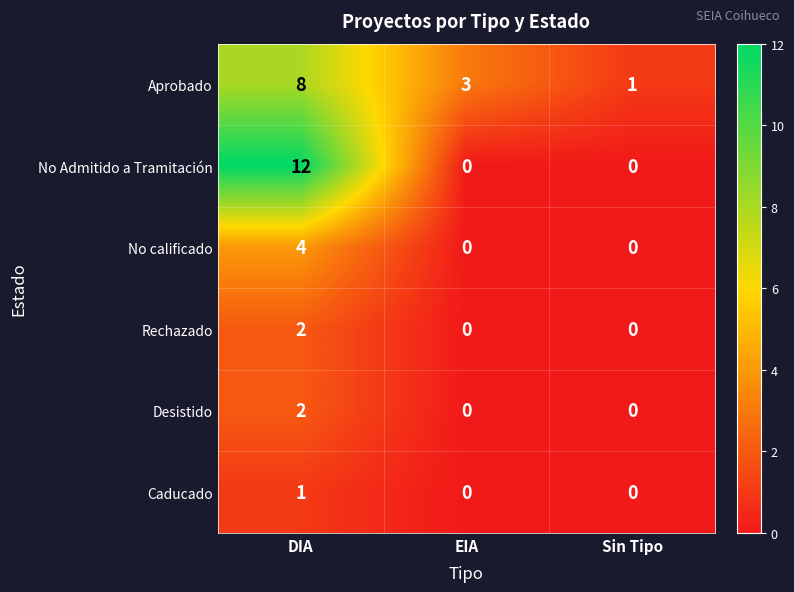

True or false: No Admitido a Tramitación has a value of 18 at DIA.

False